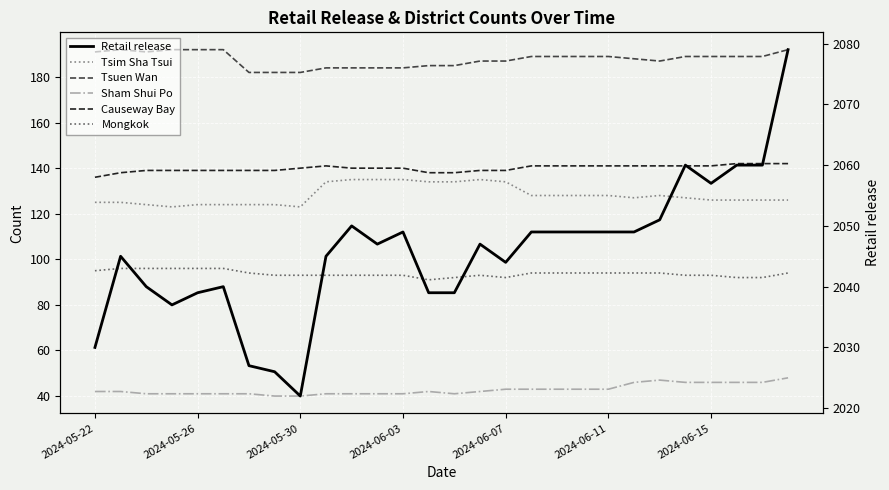

Count the Mongkok values in the range 93 to 94.

17